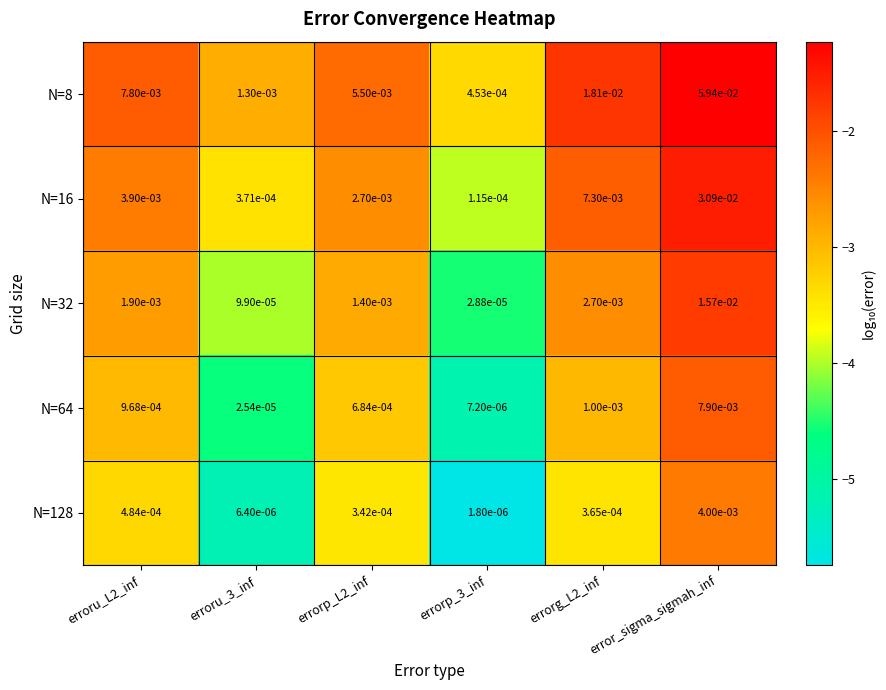

At which category is the sum across all series the highest?

error_sigma_sigmah_inf